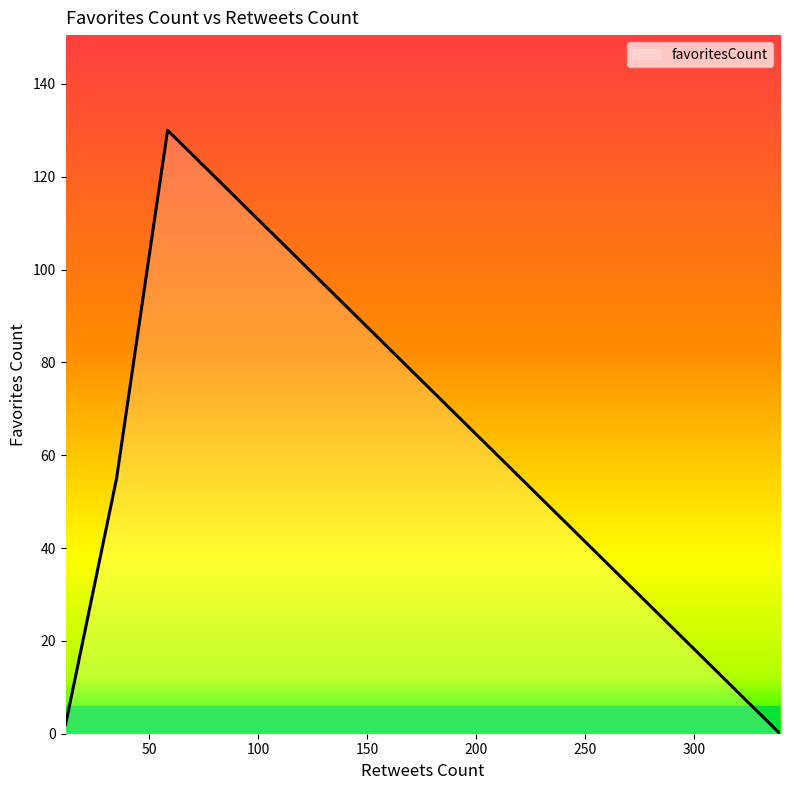

What is the sum of all values?

186.9